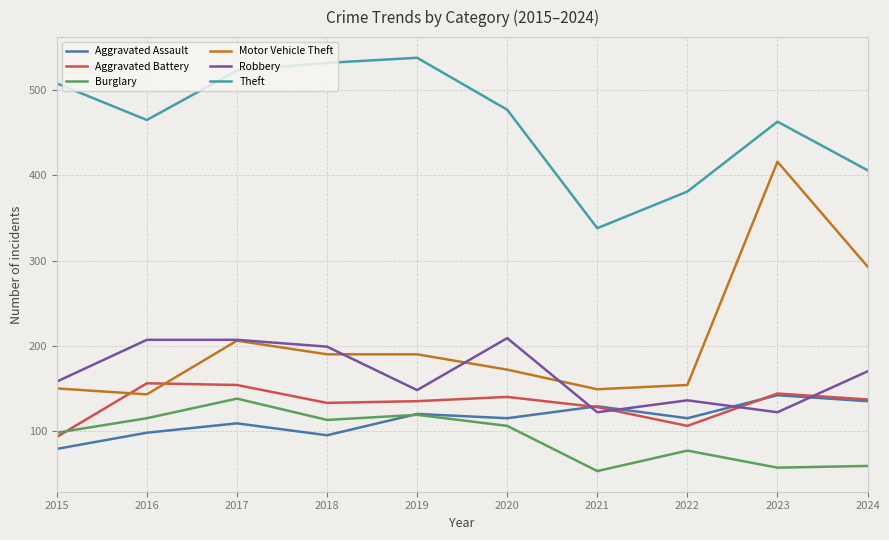

True or false: Robbery and Burglary cross at least once.

False